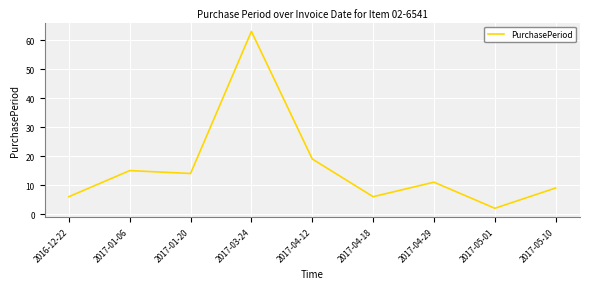

What is the change in value from 2017-04-12 to 2017-05-10?

-10